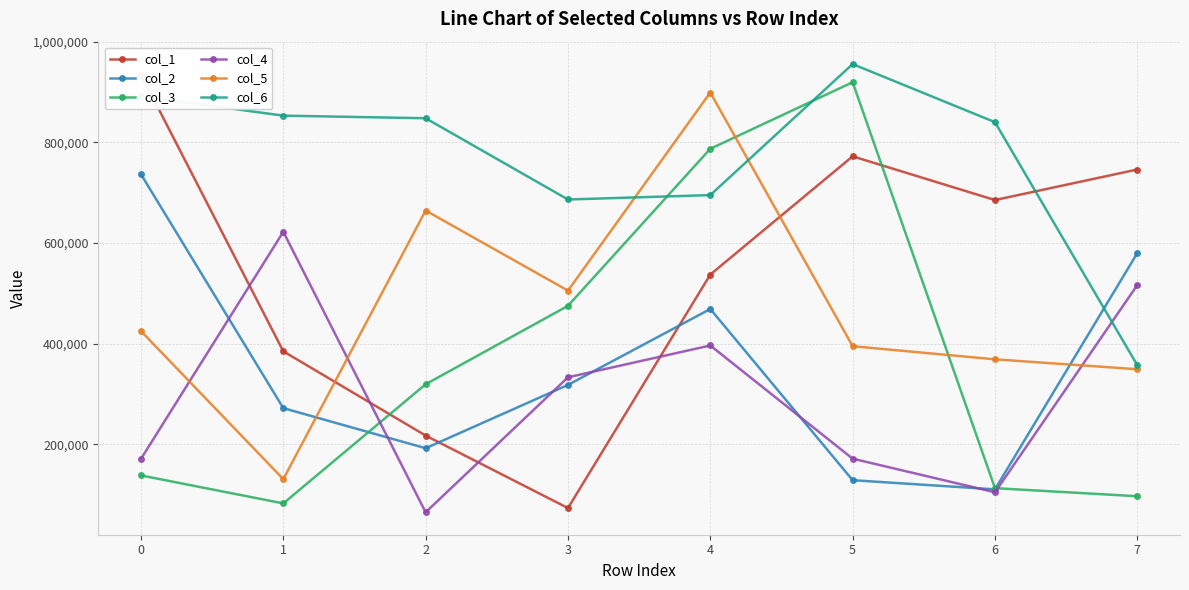

At how many categories does at least one series exceed 235205?

8